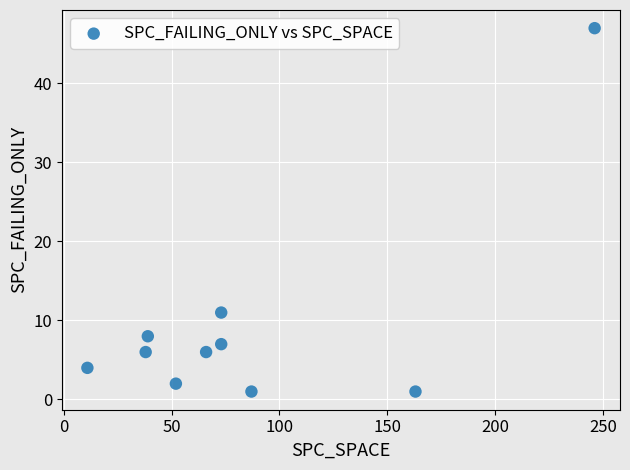

What Y value in the scatter plot is closest to 24?

11